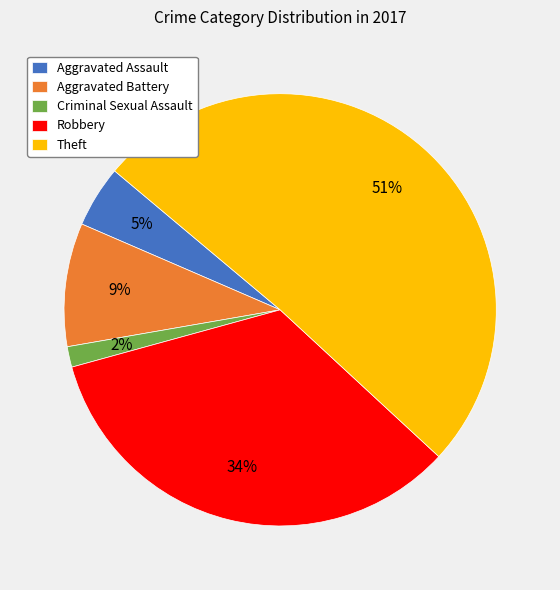

Rank the categories by value from highest to lowest.

Theft, Robbery, Aggravated Battery, Aggravated Assault, Criminal Sexual Assault